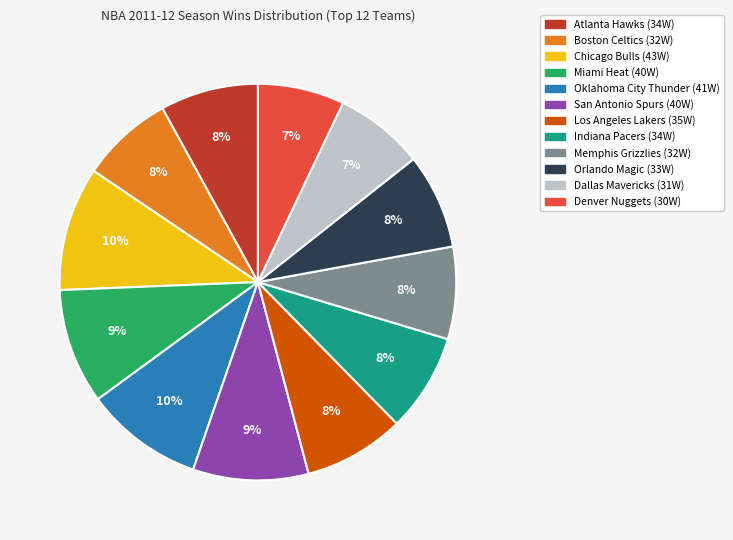

How many segments does this pie chart have?

12